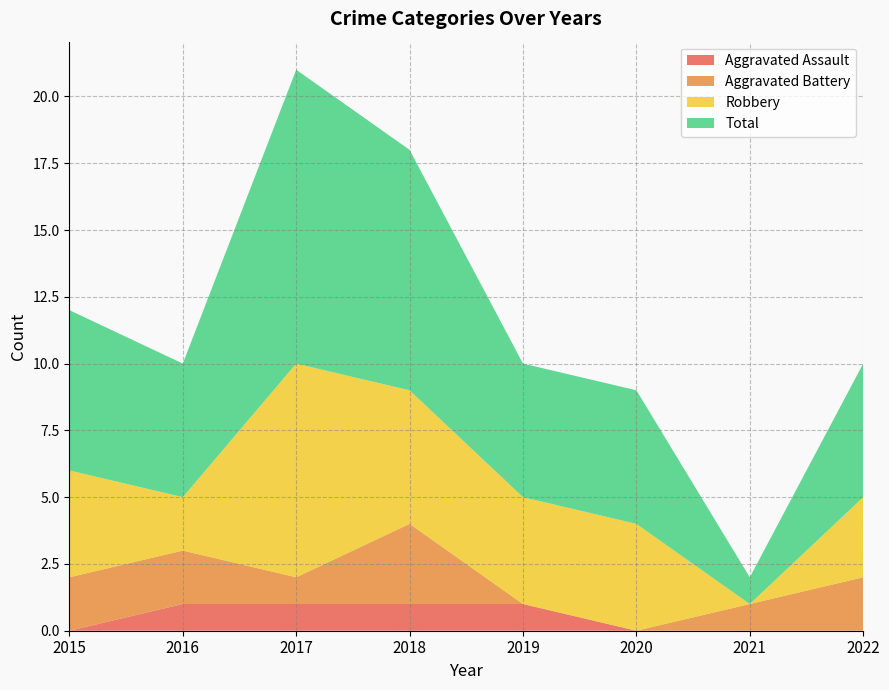

Reading right to left, transcribe all the data shown in this chart.

Aggravated Assault: 2022=0	2021=0	2020=0	2019=1	2018=1	2017=1	2016=1	2015=0
Aggravated Battery: 2022=2	2021=1	2020=0	2019=0	2018=3	2017=1	2016=2	2015=2
Robbery: 2022=3	2021=0	2020=4	2019=4	2018=5	2017=8	2016=2	2015=4
Total: 2022=5	2021=1	2020=5	2019=5	2018=9	2017=11	2016=5	2015=6